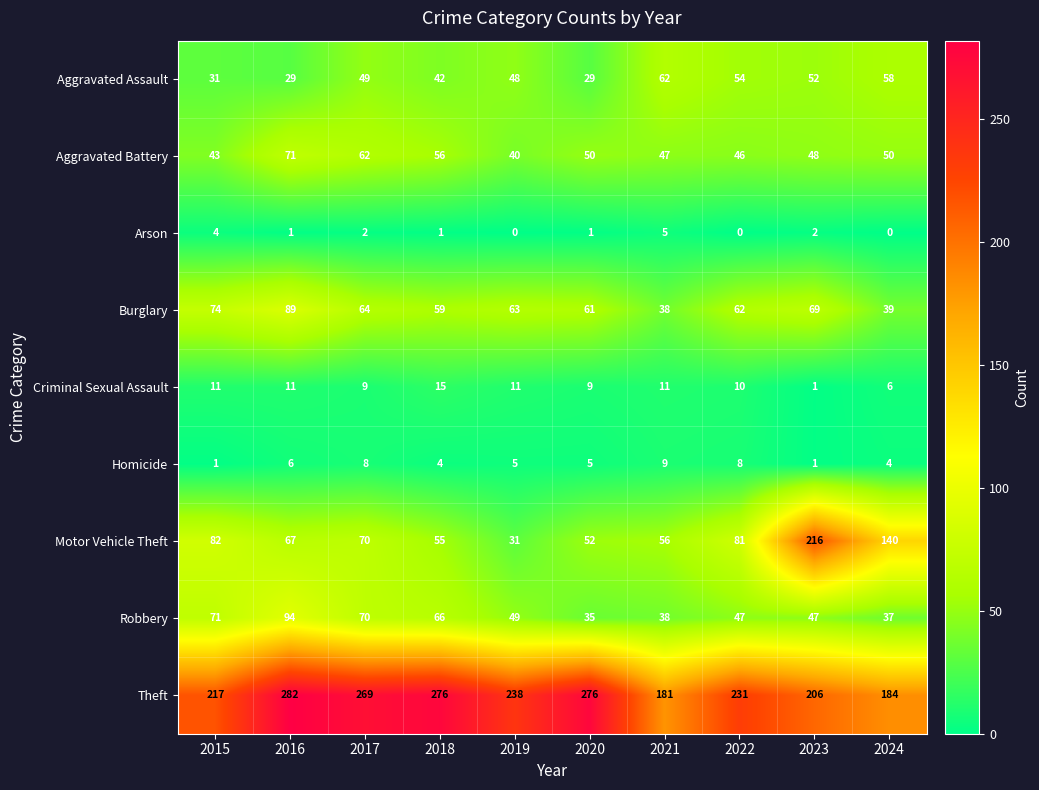

Read the Robbery value at 2018, to the nearest 10.

70